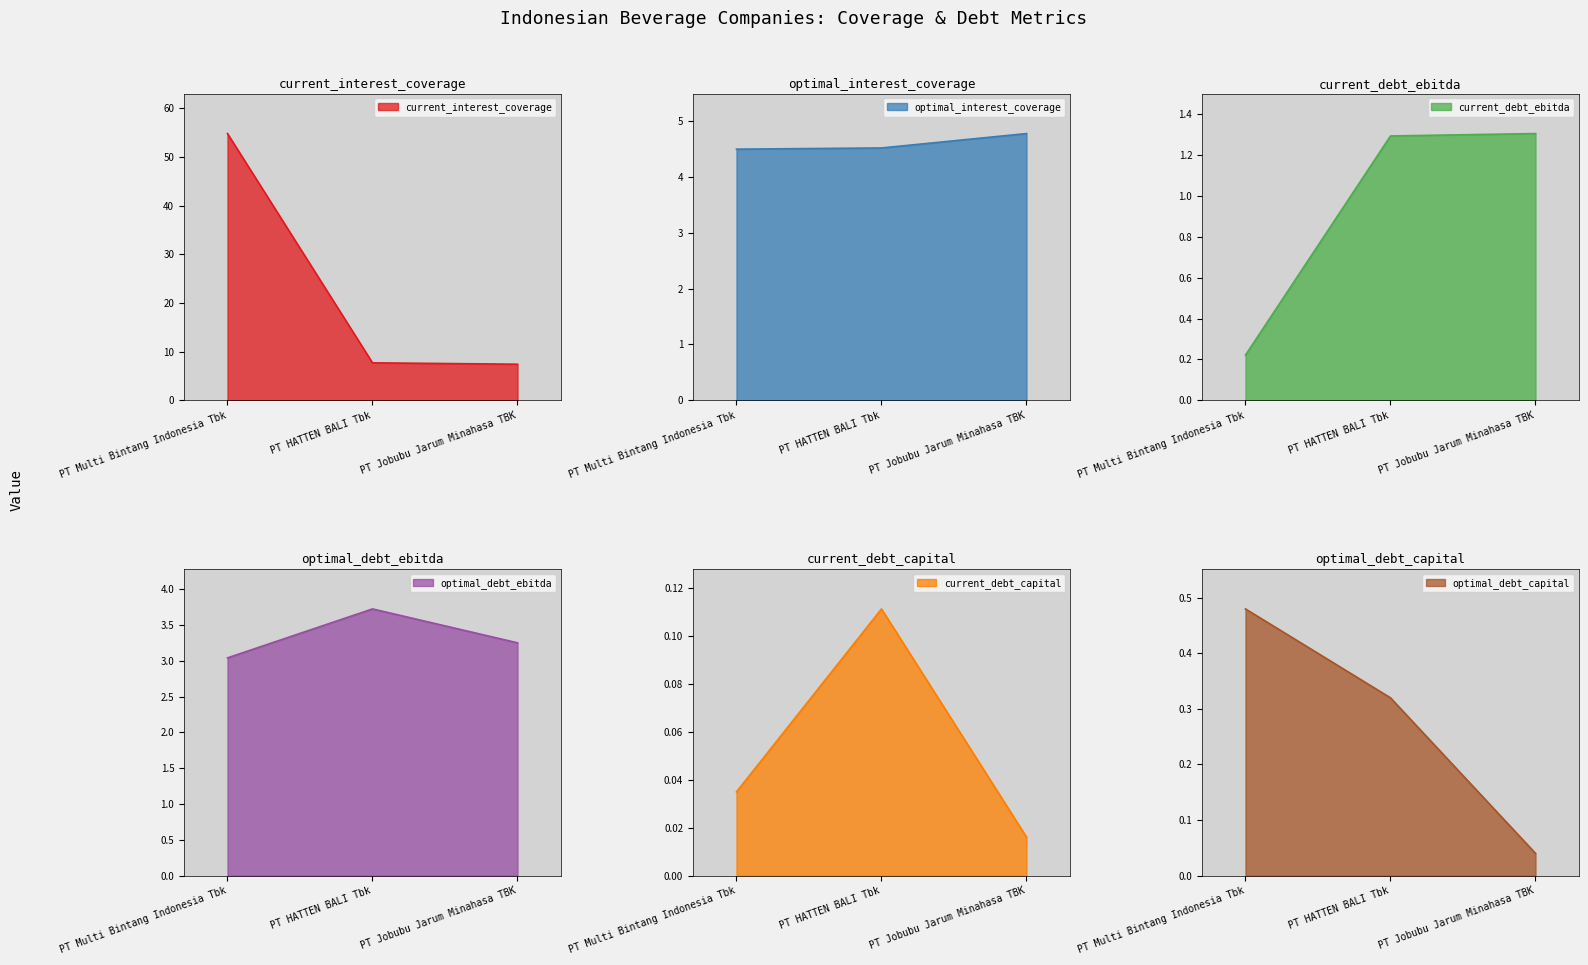

What is the approximate value of current_debt_ebitda at PT HATTEN BALI Tbk?

1.3